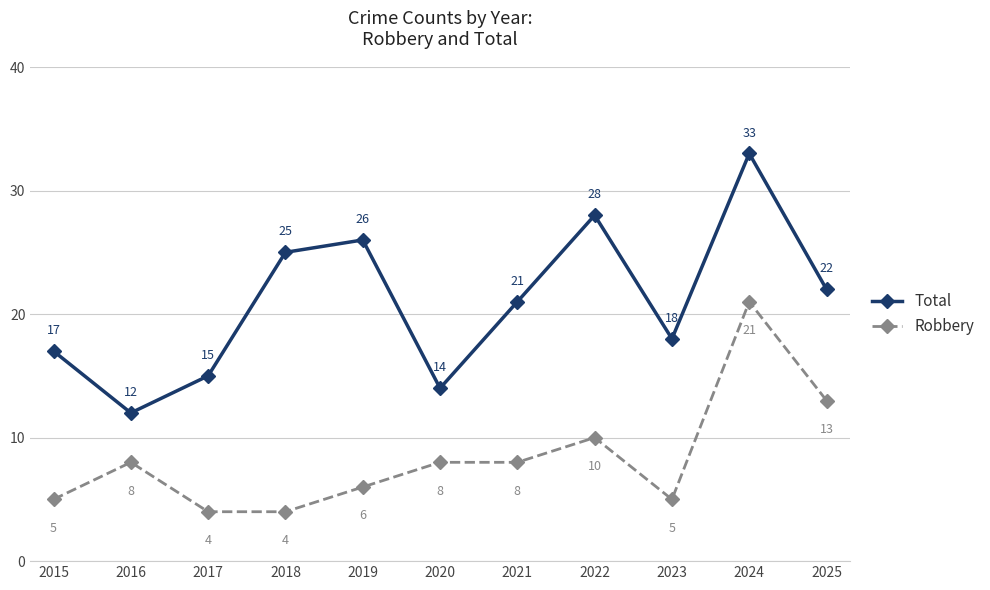

What value does the Total series have at 2025, to the nearest 10?

20